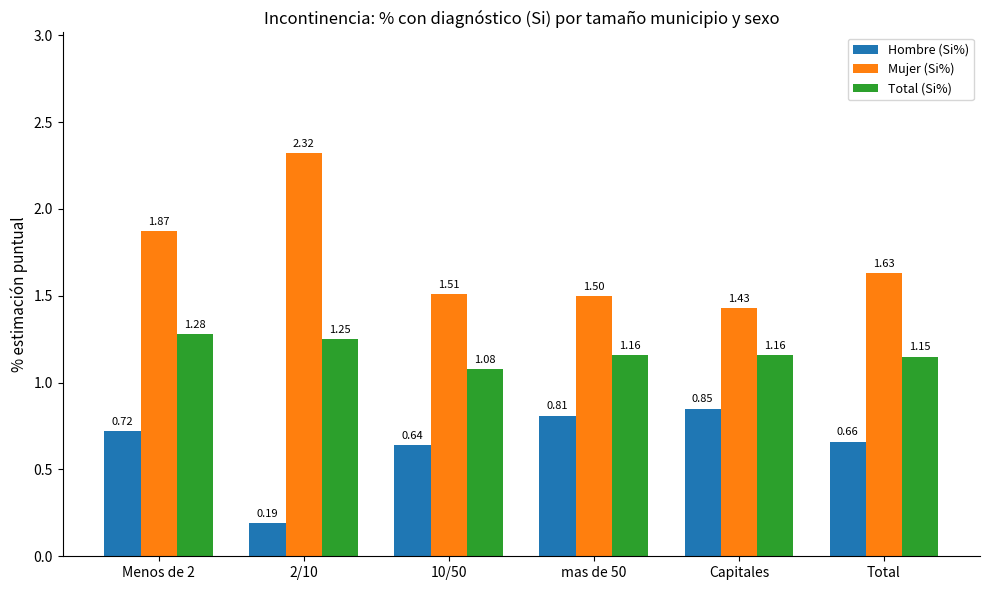

List the series in order of their peak value, highest first.

Mujer (Si%), Total (Si%), Hombre (Si%)